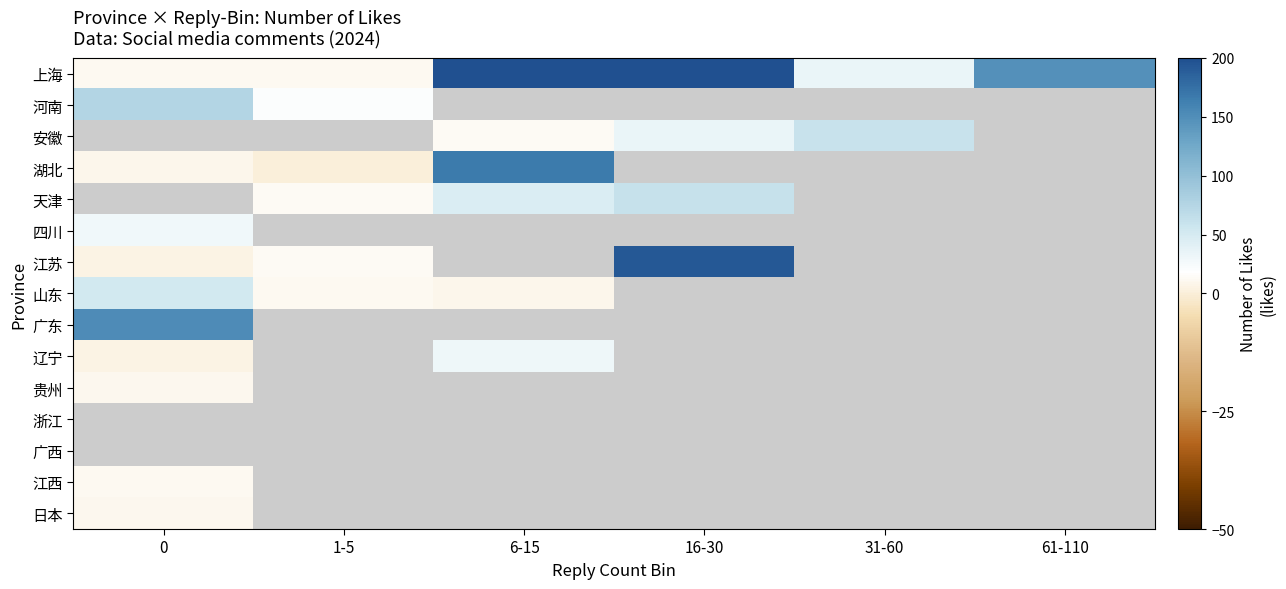

Between 61-110 and 31-60, which is larger?

61-110